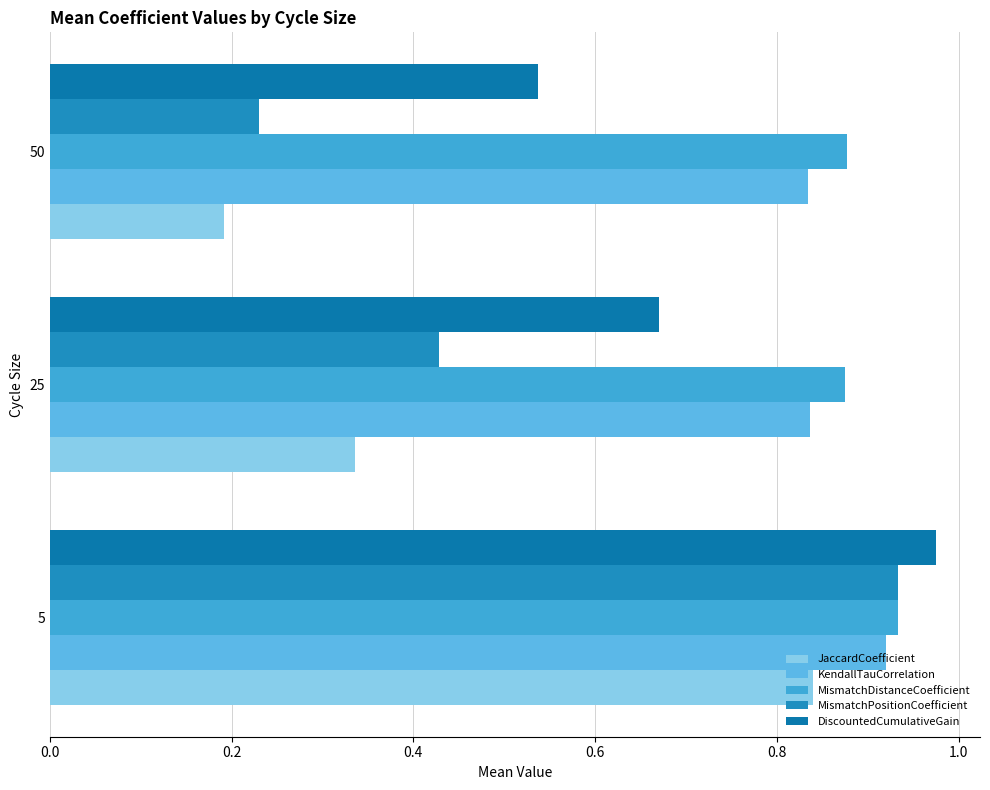

Count the number of categories in the chart.

3